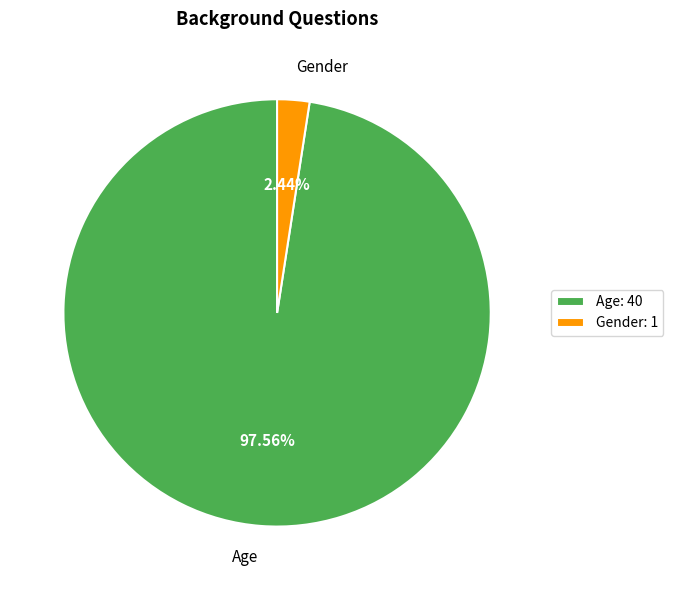

Approximately how many times larger is the value at Age compared to Gender?

40.0